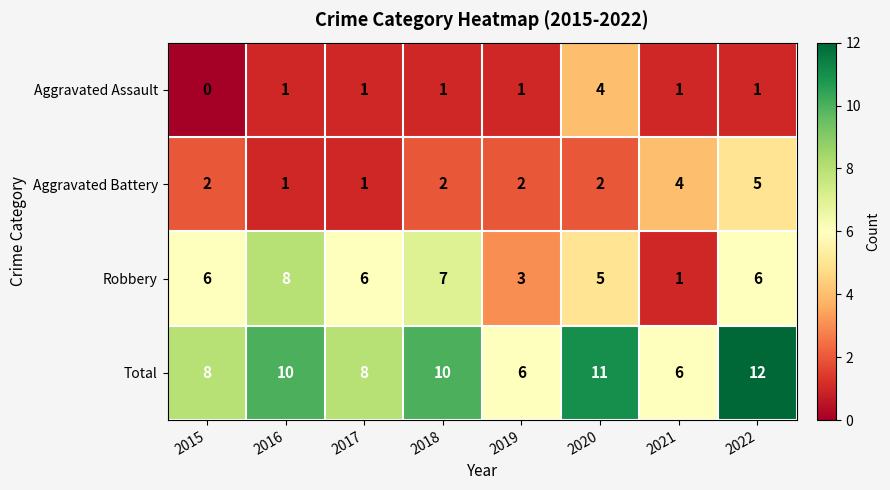

Between 2018 and 2020, which series saw the biggest shift?

Aggravated Assault